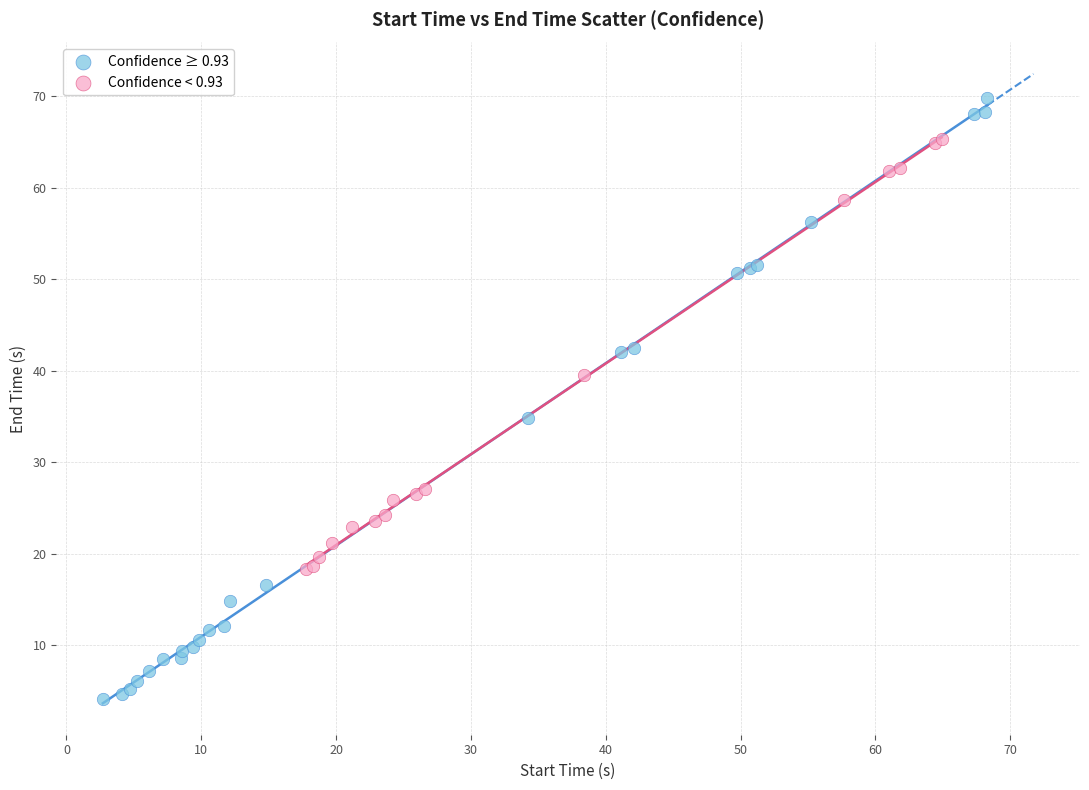

Which series contains the lowest Y value?

Confidence ≥ 0.93